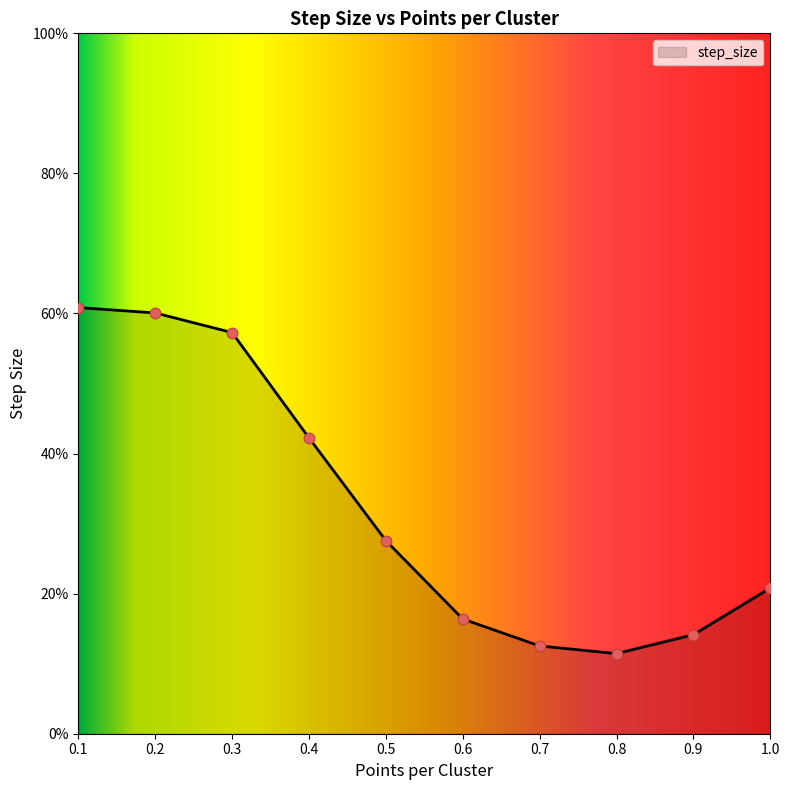

Between 0.6 and 0.3, which is larger?

0.3